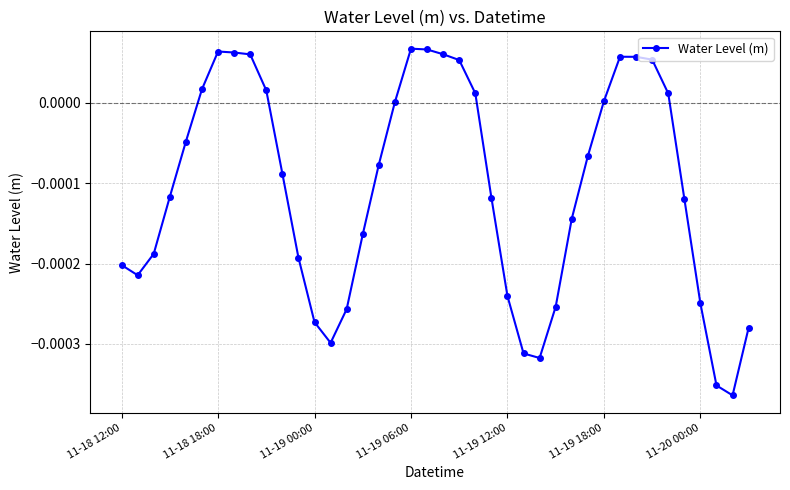

True or false: there are more than 0 points higher than both neighbors.

True